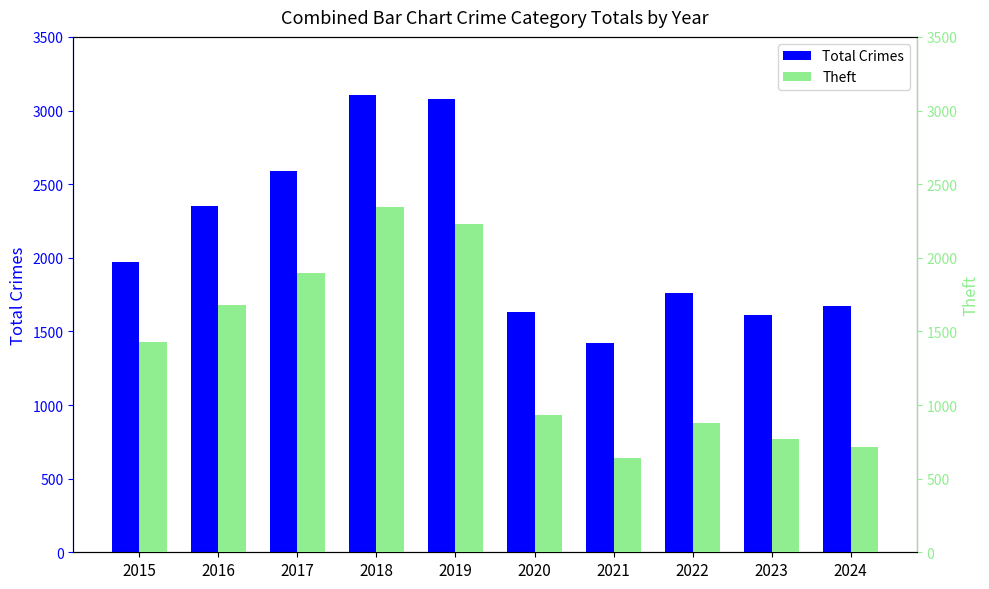

Between 2022 and 2015, which is larger?

2015